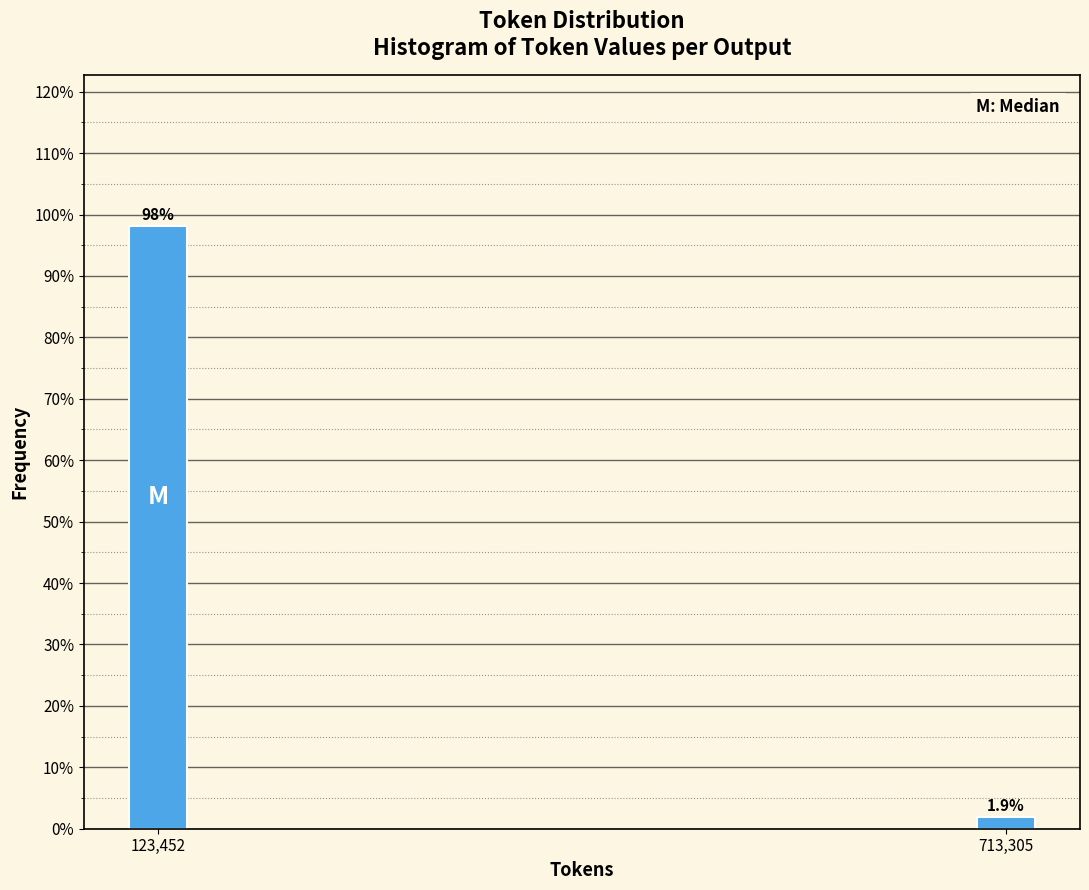

Reading left to right, list all the values displayed in this chart.

98.1	1.9